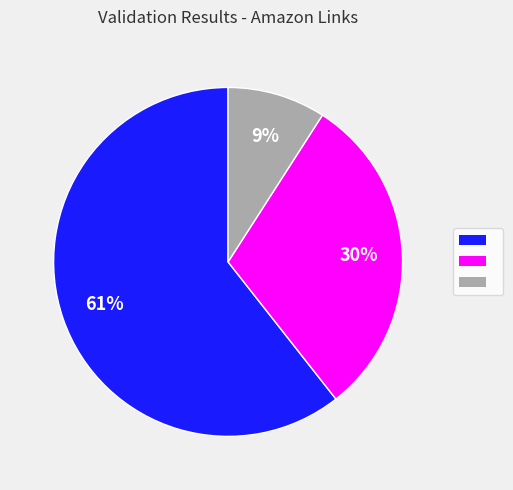

Is there a majority slice in this chart?

Yes